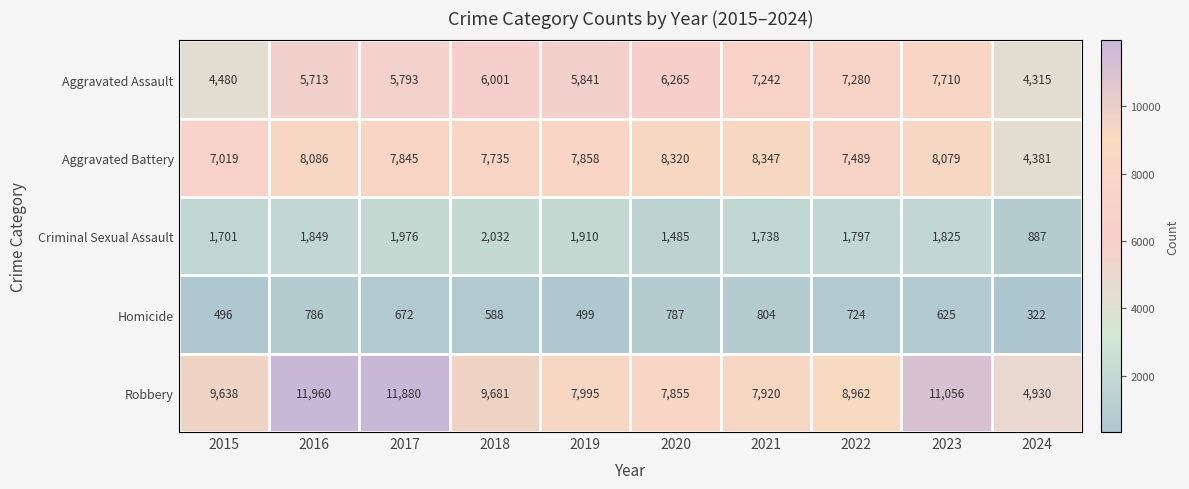

Rank the series at 2016 from lowest to highest value.

Homicide, Criminal Sexual Assault, Aggravated Assault, Aggravated Battery, Robbery